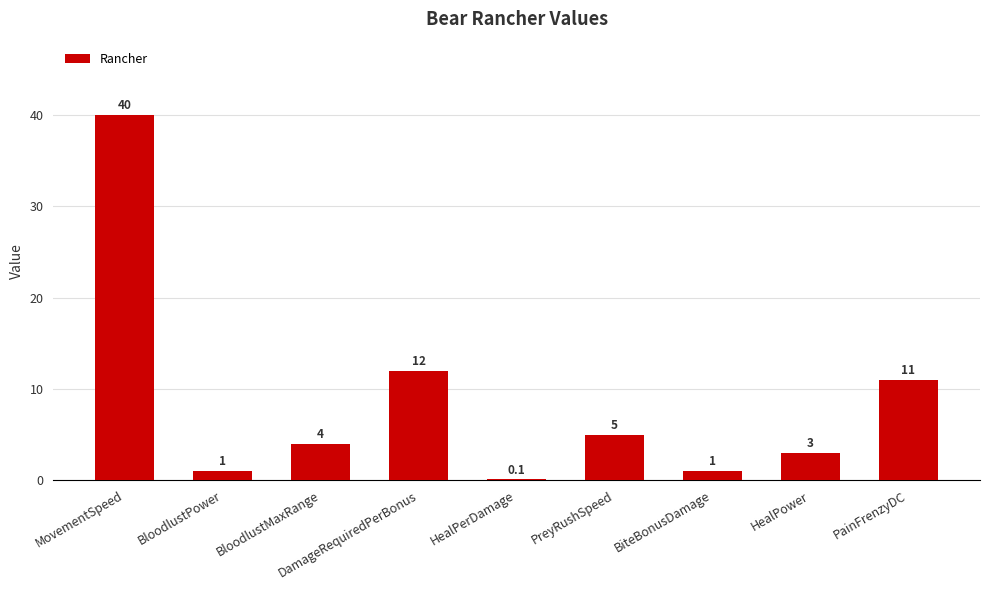

What is the average value?

8.6